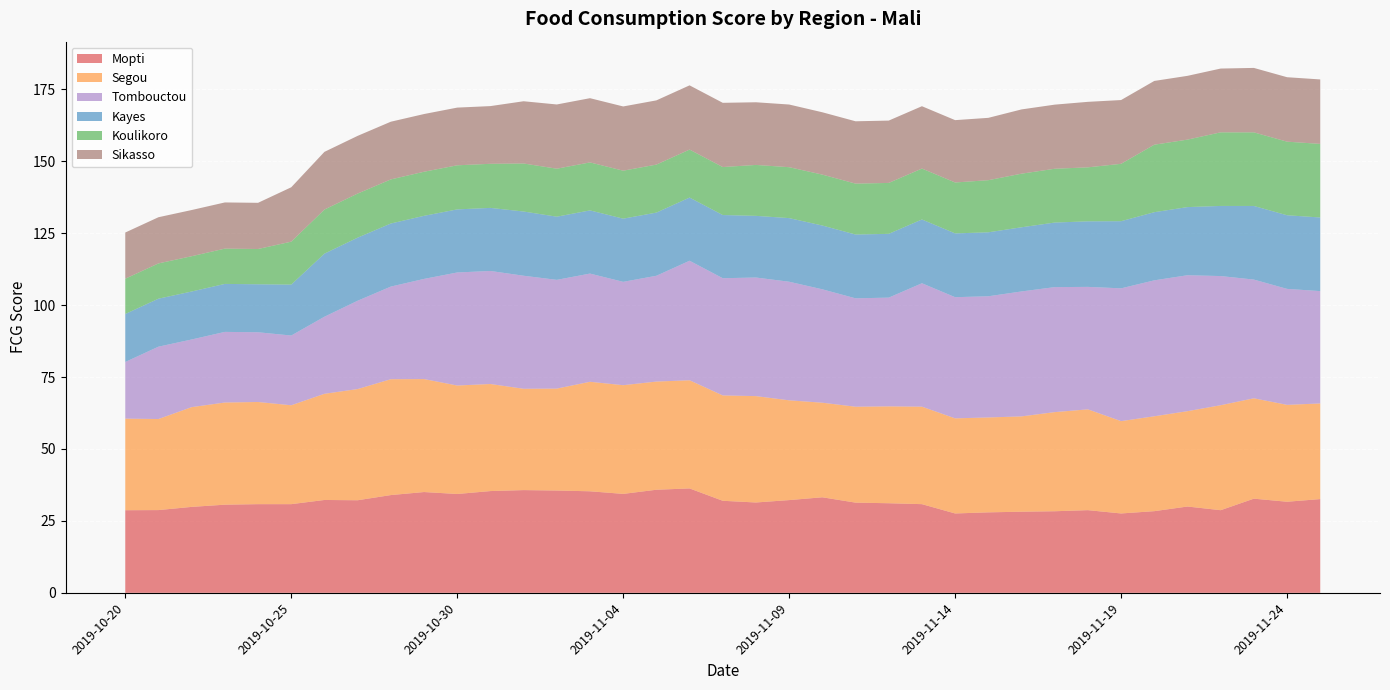

Reading left to right, extract all data points from this chart.

Mopti: 2019-10-20=28.7	2019-10-21=28.8	2019-10-22=29.9	2019-10-23=30.6	2019-10-24=30.8	2019-10-25=30.8	2019-10-26=32.3	2019-10-27=32.2	2019-10-28=34.0	2019-10-29=35.0	2019-10-30=34.3	2019-10-31=35.4	2019-11-01=35.7	2019-11-02=35.6	2019-11-03=35.3	2019-11-04=34.4	2019-11-05=35.8	2019-11-06=36.3	2019-11-07=32.0	2019-11-08=31.4	2019-11-09=32.2	2019-11-10=33.2	2019-11-11=31.3	2019-11-12=31.1	2019-11-13=30.8	2019-11-14=27.6	2019-11-15=28.0	2019-11-16=28.2	2019-11-17=28.4	2019-11-18=28.7	2019-11-19=27.6	2019-11-20=28.4	2019-11-21=30.0	2019-11-22=28.7	2019-11-23=32.7	2019-11-24=31.7	2019-11-25=32.6
Segou: 2019-10-20=31.8	2019-10-21=31.6	2019-10-22=34.7	2019-10-23=35.5	2019-10-24=35.5	2019-10-25=34.4	2019-10-26=36.9	2019-10-27=38.6	2019-10-28=40.3	2019-10-29=39.3	2019-10-30=37.7	2019-10-31=37.2	2019-11-01=35.2	2019-11-02=35.4	2019-11-03=38.1	2019-11-04=37.8	2019-11-05=37.6	2019-11-06=37.6	2019-11-07=36.6	2019-11-08=37.0	2019-11-09=34.7	2019-11-10=32.9	2019-11-11=33.3	2019-11-12=33.7	2019-11-13=33.9	2019-11-14=33.1	2019-11-15=33.0	2019-11-16=33.1	2019-11-17=34.4	2019-11-18=35.0	2019-11-19=32.1	2019-11-20=33.0	2019-11-21=33.1	2019-11-22=36.5	2019-11-23=34.9	2019-11-24=33.7	2019-11-25=33.2
Tombouctou: 2019-10-20=19.7	2019-10-21=25.1	2019-10-22=23.5	2019-10-23=24.5	2019-10-24=24.2	2019-10-25=24.2	2019-10-26=26.8	2019-10-27=30.7	2019-10-28=32.2	2019-10-29=34.8	2019-10-30=39.3	2019-10-31=39.3	2019-11-01=39.3	2019-11-02=37.8	2019-11-03=37.6	2019-11-04=35.9	2019-11-05=36.8	2019-11-06=41.5	2019-11-07=40.7	2019-11-08=41.2	2019-11-09=41.2	2019-11-10=39.4	2019-11-11=37.7	2019-11-12=37.8	2019-11-13=42.9	2019-11-14=42.1	2019-11-15=42.1	2019-11-16=43.4	2019-11-17=43.4	2019-11-18=42.6	2019-11-19=46.1	2019-11-20=47.2	2019-11-21=47.2	2019-11-22=44.9	2019-11-23=41.3	2019-11-24=40.3	2019-11-25=39.0
Kayes: 2019-10-20=16.7	2019-10-21=16.7	2019-10-22=16.7	2019-10-23=16.7	2019-10-24=16.7	2019-10-25=17.7	2019-10-26=21.9	2019-10-27=21.9	2019-10-28=21.9	2019-10-29=21.9	2019-10-30=21.9	2019-10-31=21.9	2019-11-01=22.3	2019-11-02=22.0	2019-11-03=22.0	2019-11-04=22.0	2019-11-05=22.0	2019-11-06=22.0	2019-11-07=22.0	2019-11-08=21.4	2019-11-09=22.1	2019-11-10=22.2	2019-11-11=22.2	2019-11-12=22.2	2019-11-13=22.2	2019-11-14=22.2	2019-11-15=22.2	2019-11-16=22.3	2019-11-17=22.4	2019-11-18=22.8	2019-11-19=23.3	2019-11-20=23.7	2019-11-21=23.7	2019-11-22=24.4	2019-11-23=25.6	2019-11-24=25.6	2019-11-25=25.6
Koulikoro: 2019-10-20=12.3	2019-10-21=12.3	2019-10-22=12.3	2019-10-23=12.3	2019-10-24=12.3	2019-10-25=14.9	2019-10-26=15.3	2019-10-27=15.3	2019-10-28=15.3	2019-10-29=15.3	2019-10-30=15.3	2019-10-31=15.3	2019-11-01=16.7	2019-11-02=16.7	2019-11-03=16.7	2019-11-04=16.7	2019-11-05=16.7	2019-11-06=16.7	2019-11-07=16.7	2019-11-08=17.7	2019-11-09=17.7	2019-11-10=17.7	2019-11-11=17.7	2019-11-12=17.7	2019-11-13=17.7	2019-11-14=17.7	2019-11-15=18.1	2019-11-16=18.6	2019-11-17=18.7	2019-11-18=18.8	2019-11-19=19.9	2019-11-20=23.5	2019-11-21=23.5	2019-11-22=25.6	2019-11-23=25.6	2019-11-24=25.6	2019-11-25=25.6
Sikasso: 2019-10-20=16.0	2019-10-21=16.0	2019-10-22=16.0	2019-10-23=16.0	2019-10-24=16.0	2019-10-25=18.9	2019-10-26=20.1	2019-10-27=20.1	2019-10-28=20.1	2019-10-29=20.1	2019-10-30=20.1	2019-10-31=20.1	2019-11-01=21.6	2019-11-02=22.3	2019-11-03=22.3	2019-11-04=22.3	2019-11-05=22.3	2019-11-06=22.3	2019-11-07=22.3	2019-11-08=21.8	2019-11-09=21.8	2019-11-10=21.7	2019-11-11=21.7	2019-11-12=21.7	2019-11-13=21.7	2019-11-14=21.7	2019-11-15=21.7	2019-11-16=22.3	2019-11-17=22.3	2019-11-18=22.8	2019-11-19=22.2	2019-11-20=22.2	2019-11-21=22.2	2019-11-22=22.2	2019-11-23=22.4	2019-11-24=22.4	2019-11-25=22.4